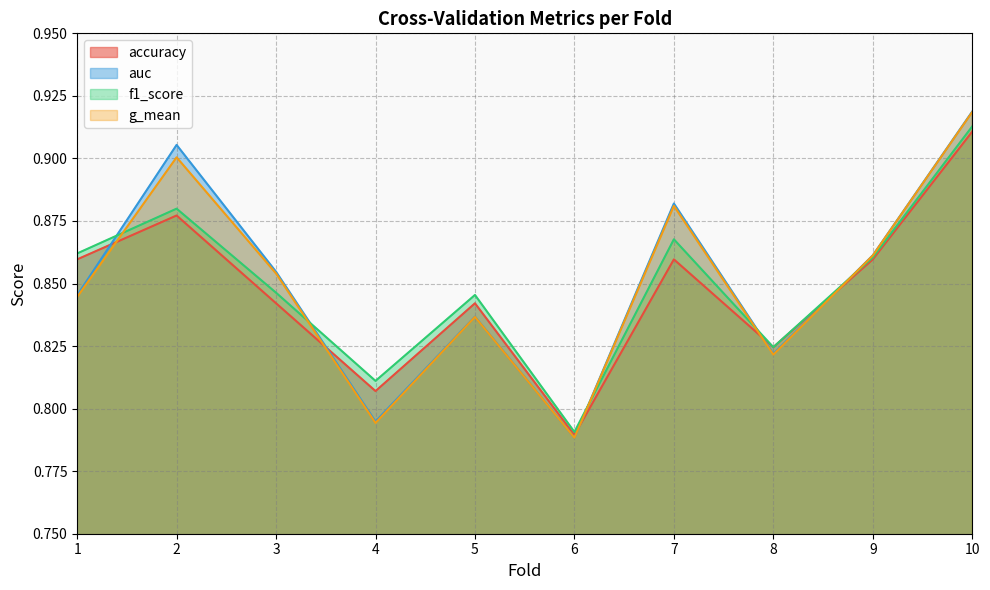

Reading right to left, what are all the values shown in this chart?

accuracy: 10=0.9	9=0.9	8=0.8	7=0.9	6=0.8	5=0.8	4=0.8	3=0.8	2=0.9	1=0.9
auc: 10=0.9	9=0.9	8=0.8	7=0.9	6=0.8	5=0.8	4=0.8	3=0.9	2=0.9	1=0.8
f1_score: 10=0.9	9=0.9	8=0.8	7=0.9	6=0.8	5=0.8	4=0.8	3=0.8	2=0.9	1=0.9
g_mean: 10=0.9	9=0.9	8=0.8	7=0.9	6=0.8	5=0.8	4=0.8	3=0.9	2=0.9	1=0.8